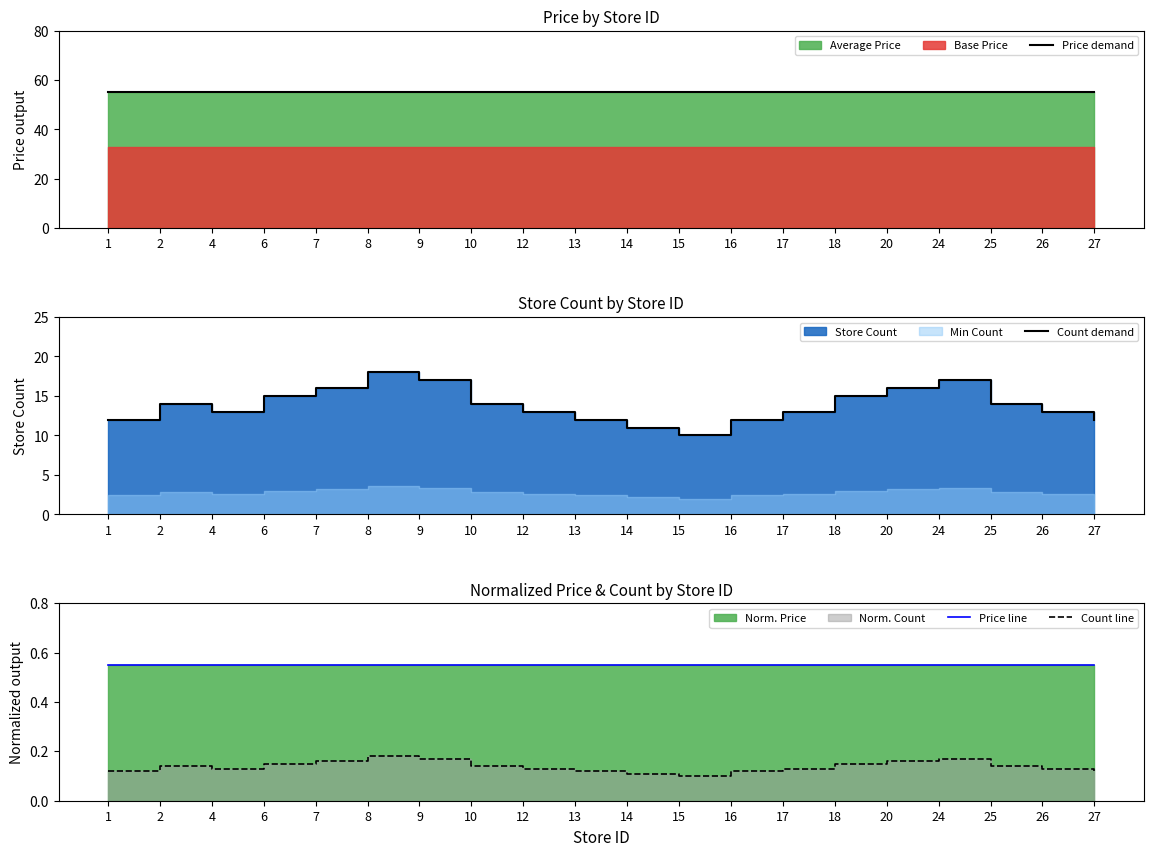

Reading left to right, extract all data points from this chart.

Price demand: 1=55.0	2=55.0	4=55.0	6=55.0	7=55.0	8=55.0	9=55.0	10=55.0	12=55.0	13=55.0	14=55.0	15=55.0	16=55.0	17=55.0	18=55.0	20=55.0	24=55.0	25=55.0	26=55.0	27=55.0
Count demand: 1=12.0	2=14.0	4=13.0	6=15.0	7=16.0	8=18.0	9=17.0	10=14.0	12=13.0	13=12.0	14=11.0	15=10.0	16=12.0	17=13.0	18=15.0	20=16.0	24=17.0	25=14.0	26=13.0	27=12.0
Price line: 1=0.6	2=0.6	4=0.6	6=0.6	7=0.6	8=0.6	9=0.6	10=0.6	12=0.6	13=0.6	14=0.6	15=0.6	16=0.6	17=0.6	18=0.6	20=0.6	24=0.6	25=0.6	26=0.6	27=0.6
Count line: 1=0.1	2=0.1	4=0.1	6=0.1	7=0.2	8=0.2	9=0.2	10=0.1	12=0.1	13=0.1	14=0.1	15=0.1	16=0.1	17=0.1	18=0.1	20=0.2	24=0.2	25=0.1	26=0.1	27=0.1